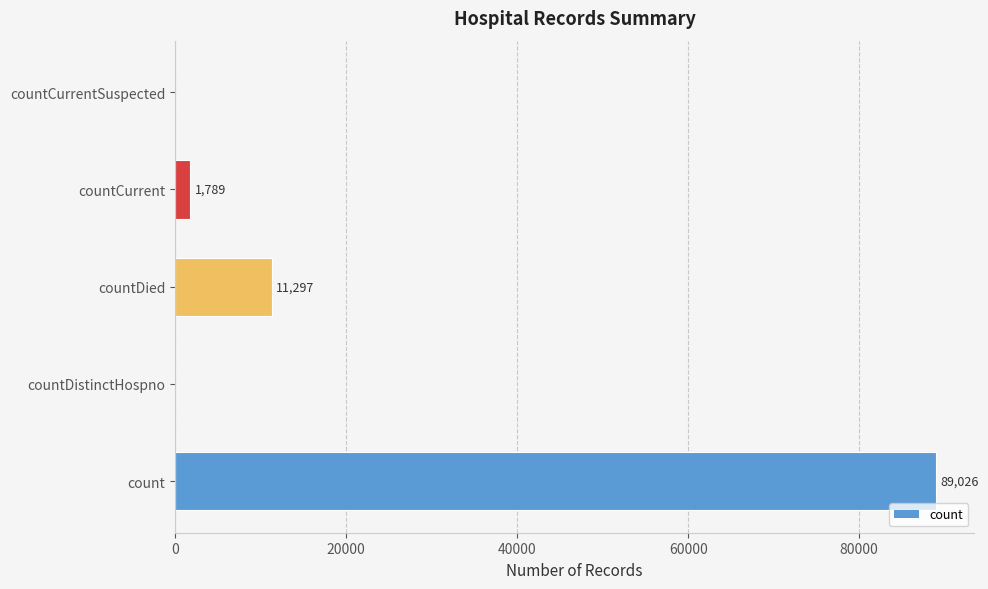

What is the sum of the values at count and countCurrentSuspected?

89026